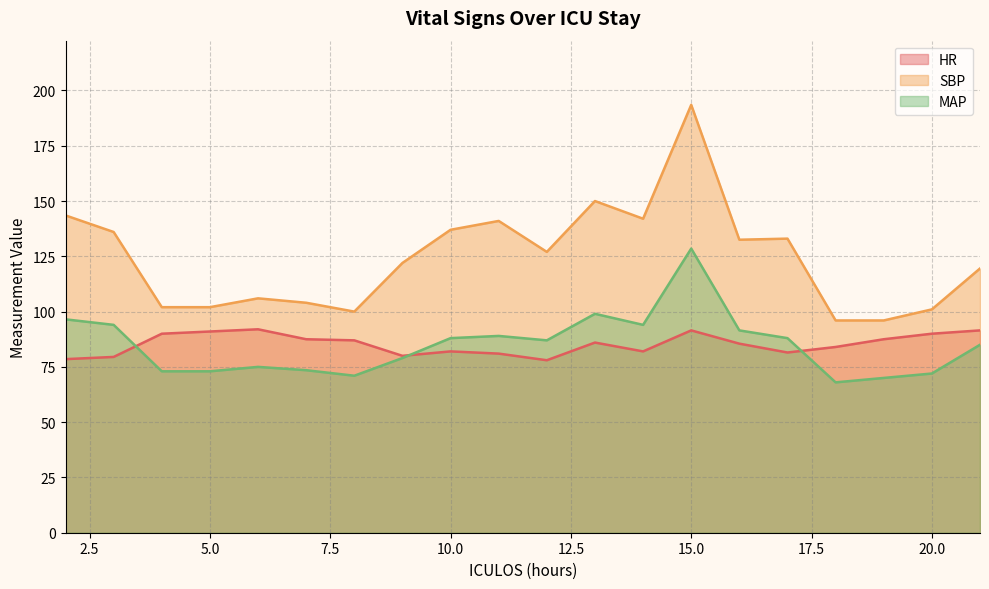

How many series are shown in this chart?

3